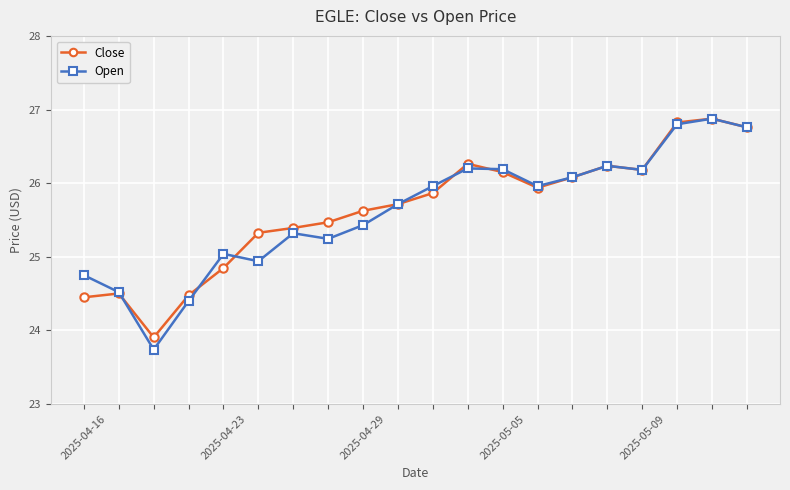

What is the highest value of the Open series?

26.9